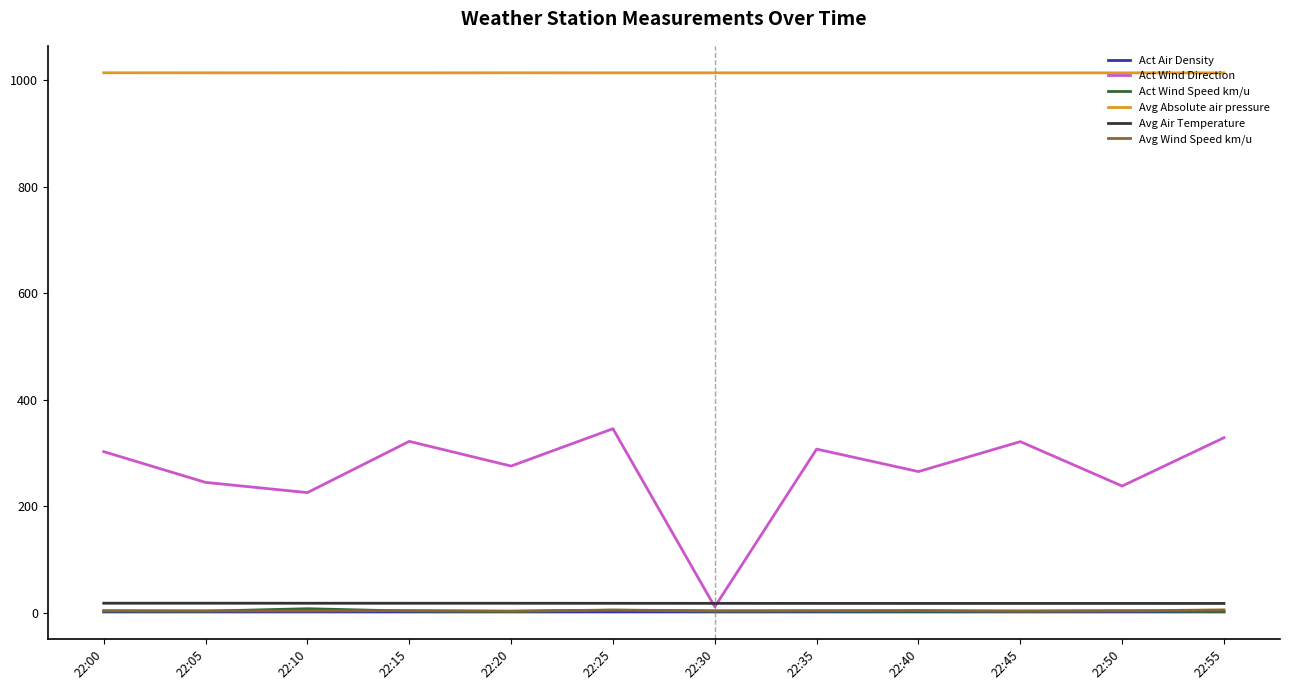

What is the greatest value displayed?

1013.9